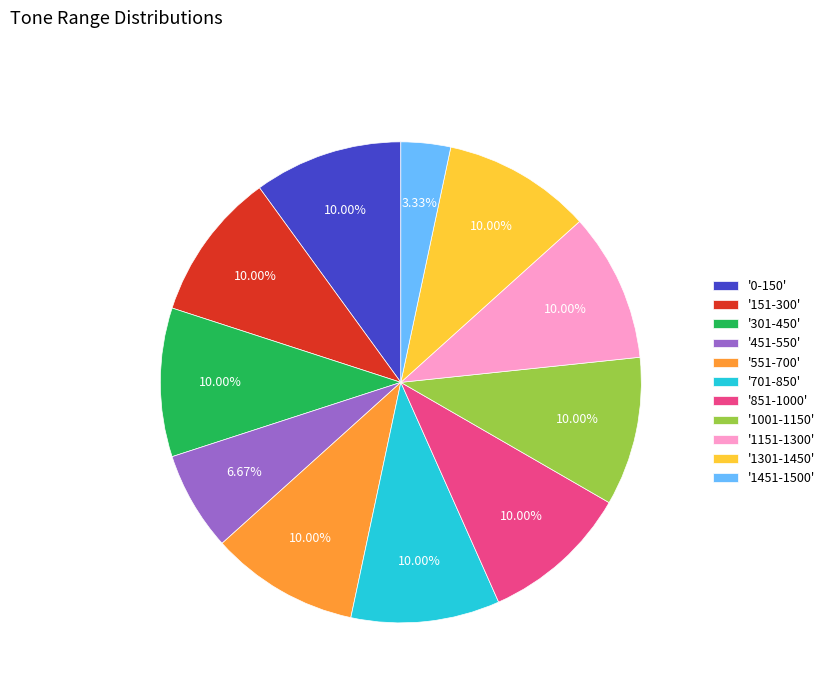

Count the number of slices in the pie.

11